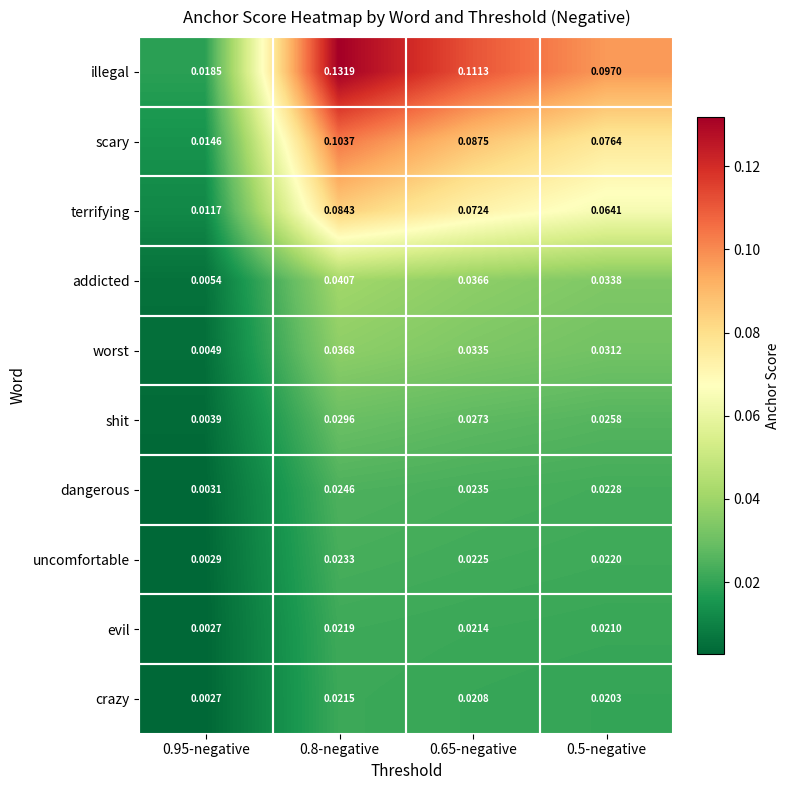

Which series has the widest spread of values?

illegal